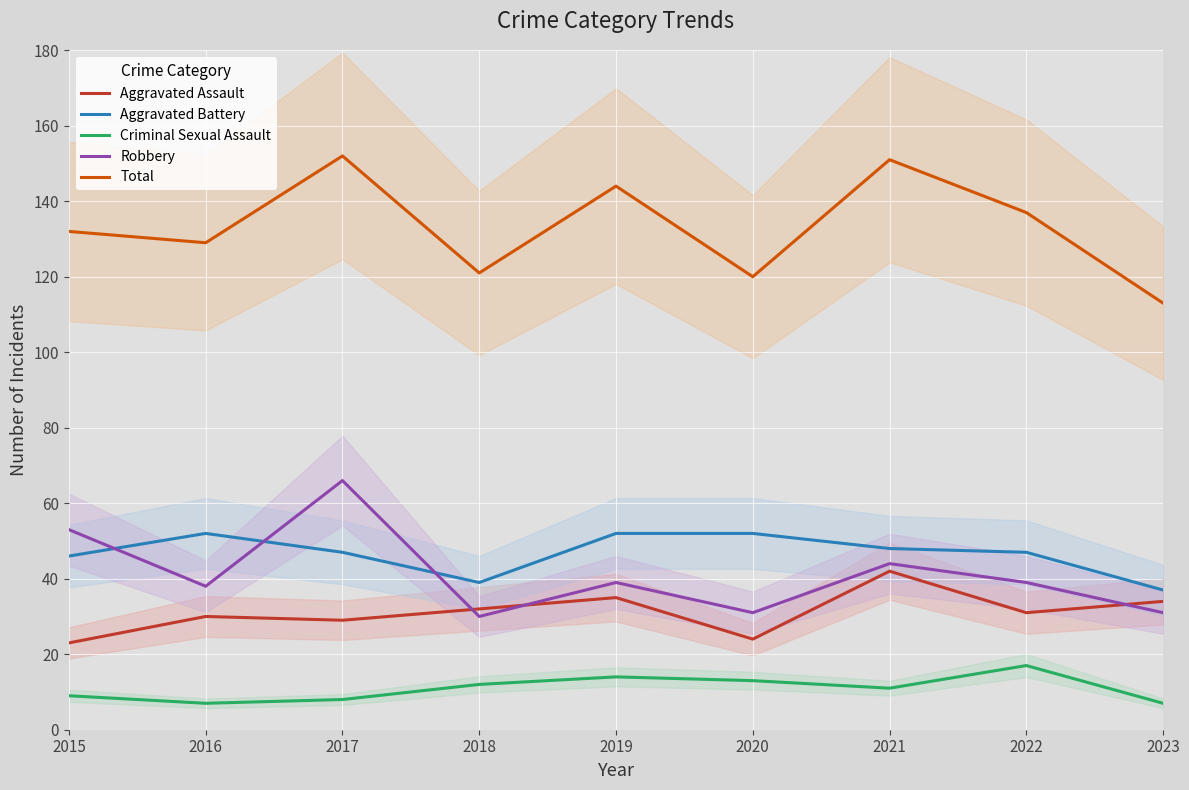

Reading right to left, extract all data points from this chart.

Aggravated Assault: 34	31	42	24	35	32	29	30	23
Aggravated Battery: 37	47	48	52	52	39	47	52	46
Criminal Sexual Assault: 7	17	11	13	14	12	8	7	9
Robbery: 31	39	44	31	39	30	66	38	53
Total: 113	137	151	120	144	121	152	129	132